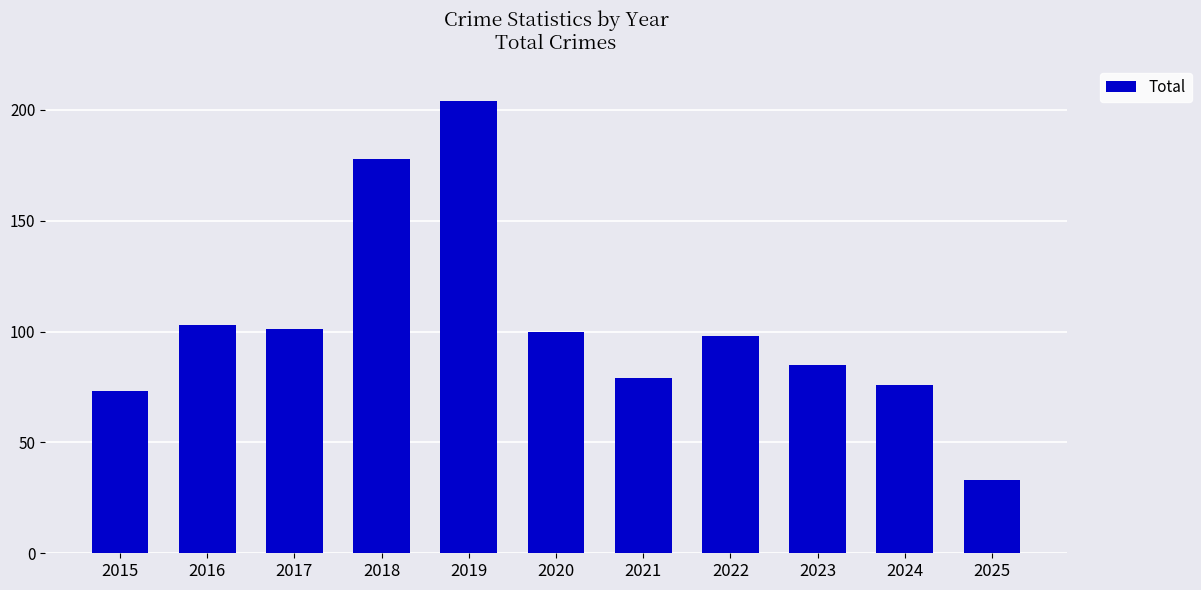

What is the sum of all values?

1130